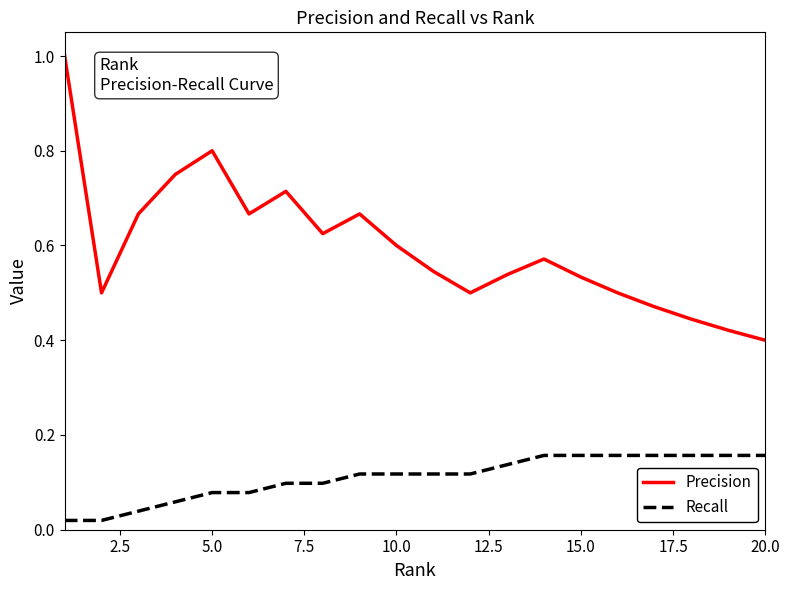

Rank the series by their maximum value, from lowest to highest.

Recall, Precision